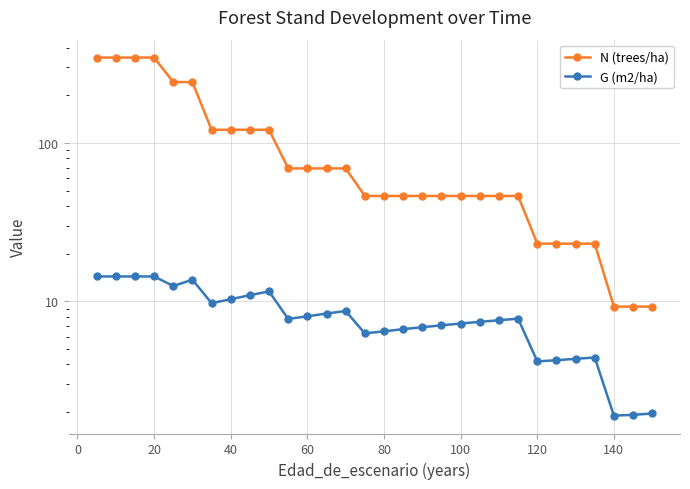

What is the value of the G (m2/ha) point at the 6th from the left?

13.7